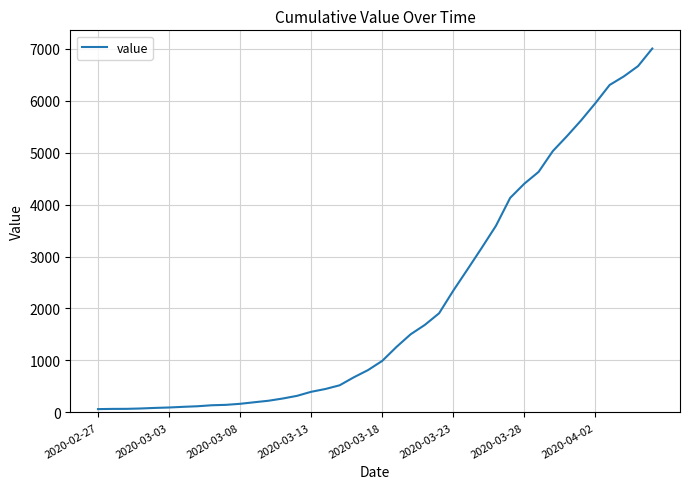

What is the greatest value displayed?

7002